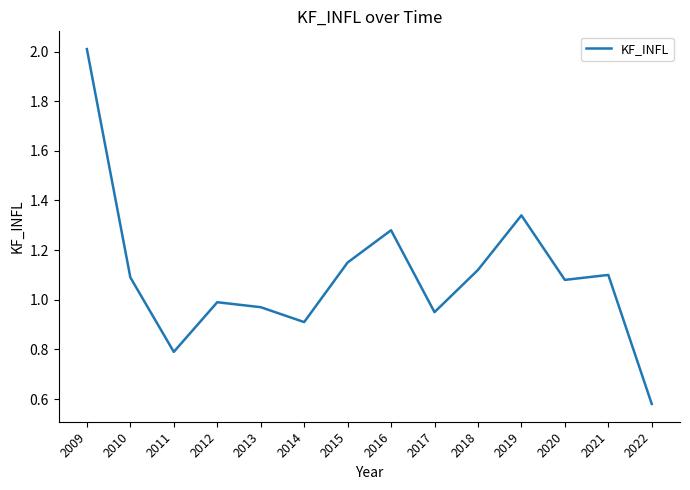

The value at 2018 is 0.2. True or false?

False